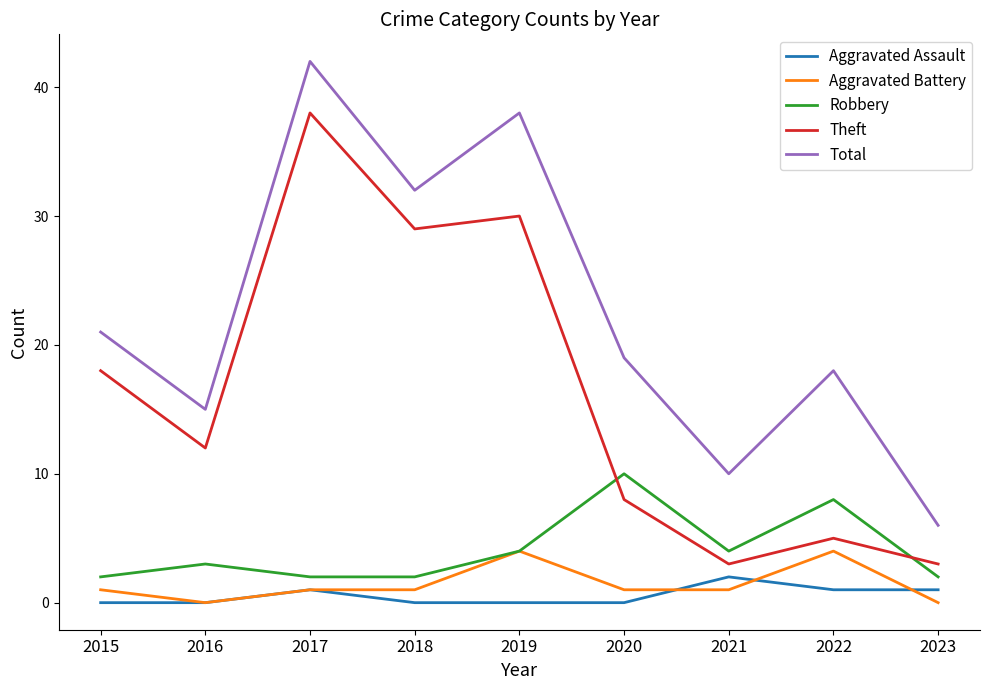

Where is Total nearest to the value 24?

2015